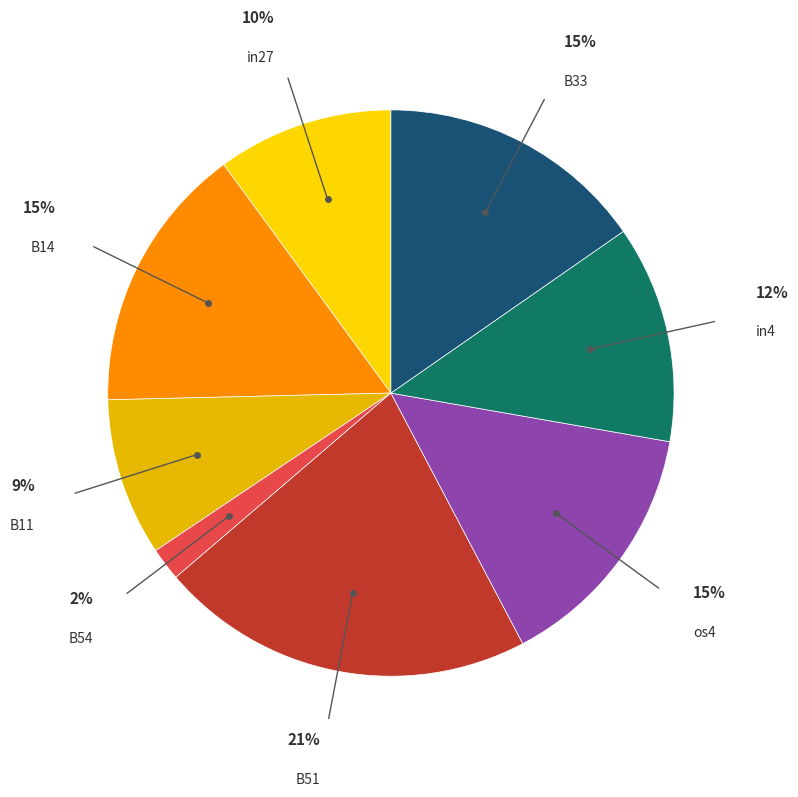

Which slice is the largest?

B51